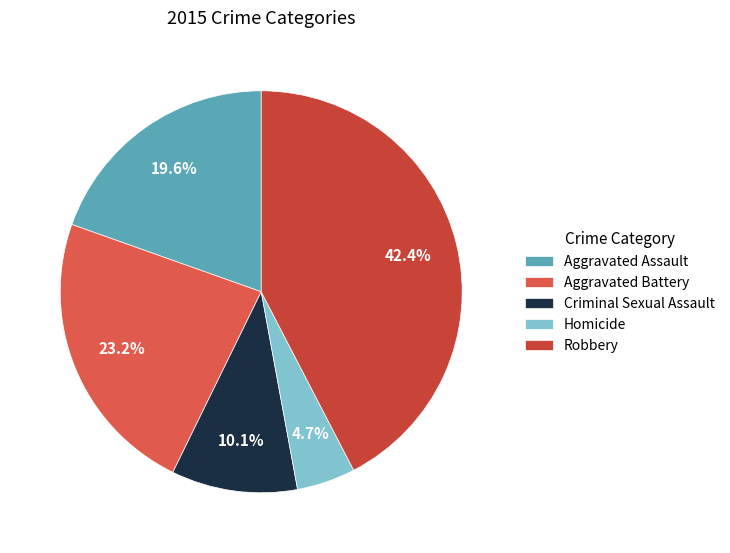

What is the smallest slice in the pie chart?

Homicide